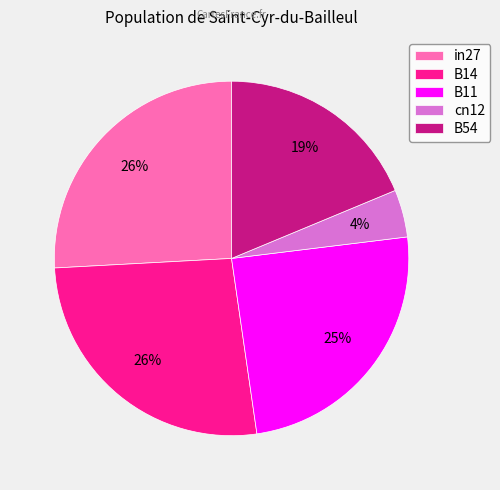

Is cn12 the majority of the pie?

No